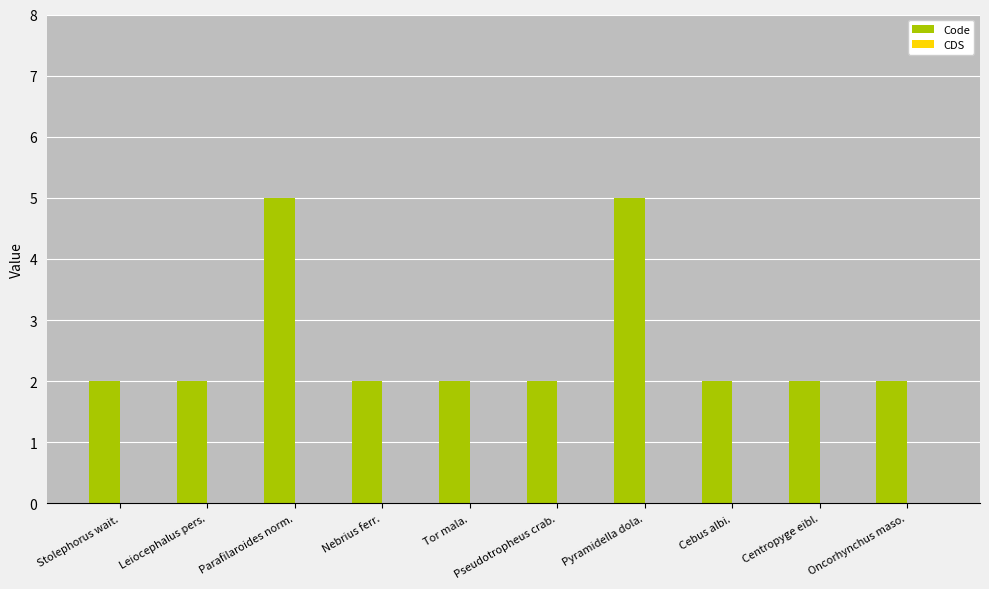

Approximately how many times larger is the value at Leiocephalus pers. compared to Parafilaroides norm.?

0.4